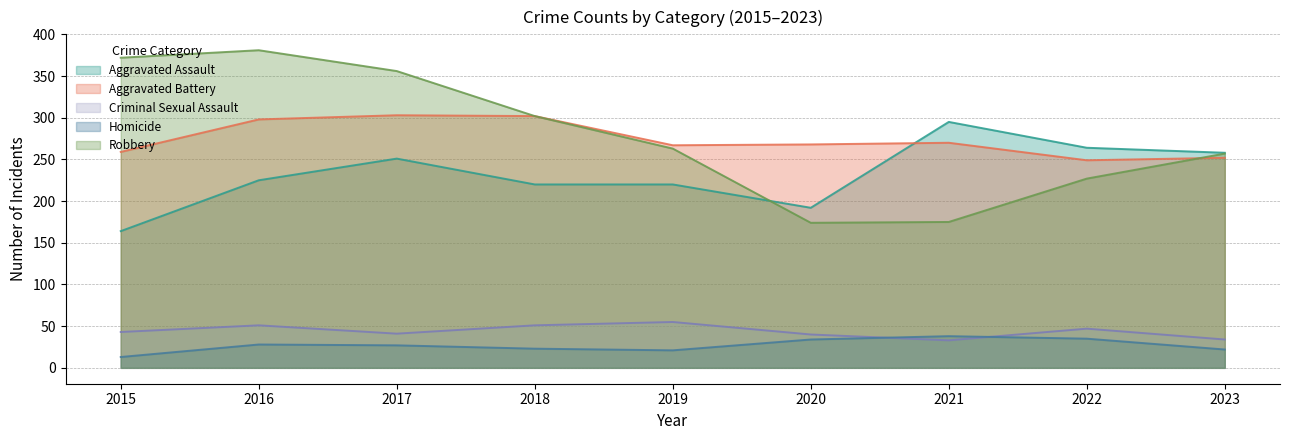

True or false: Aggravated Assault and Homicide intersect in this chart.

False